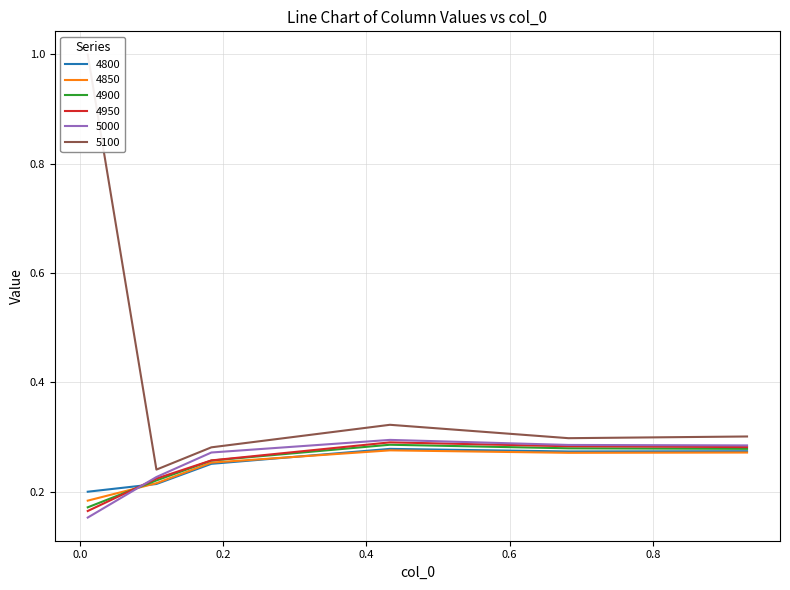

Rank the series by their maximum value, from lowest to highest.

4850, 4800, 4900, 4950, 5000, 5100